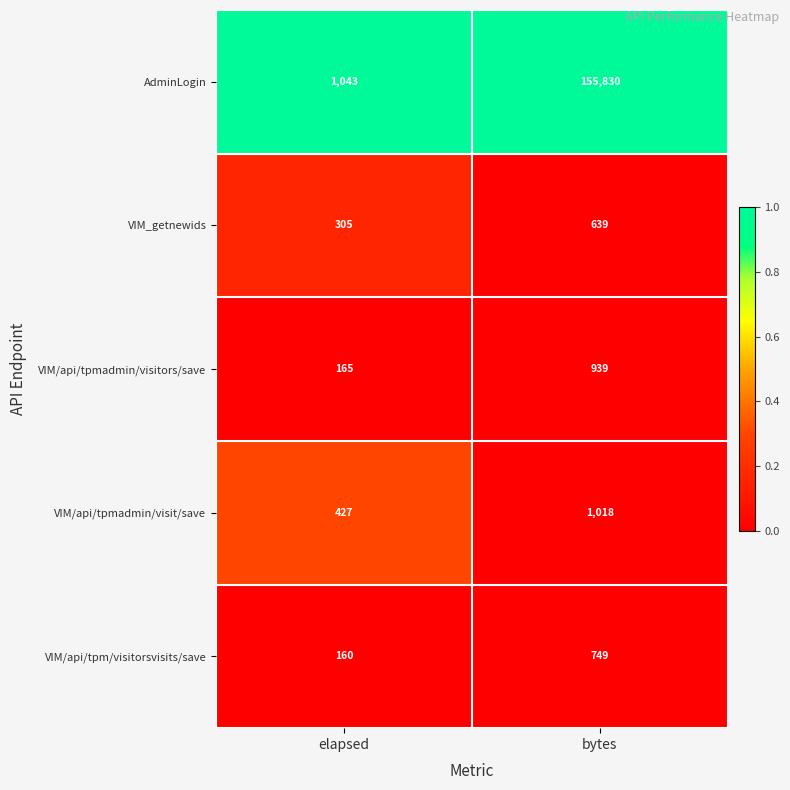

Which series has the largest total across all categories?

AdminLogin